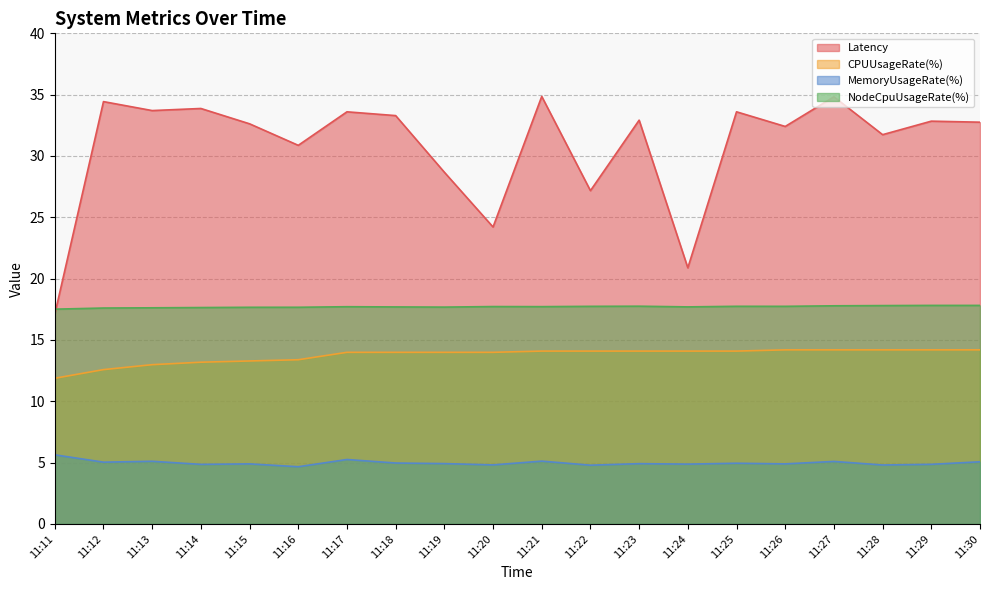

What are all the series names shown in the legend?

Latency, CPUUsageRate(%), MemoryUsageRate(%), NodeCpuUsageRate(%)